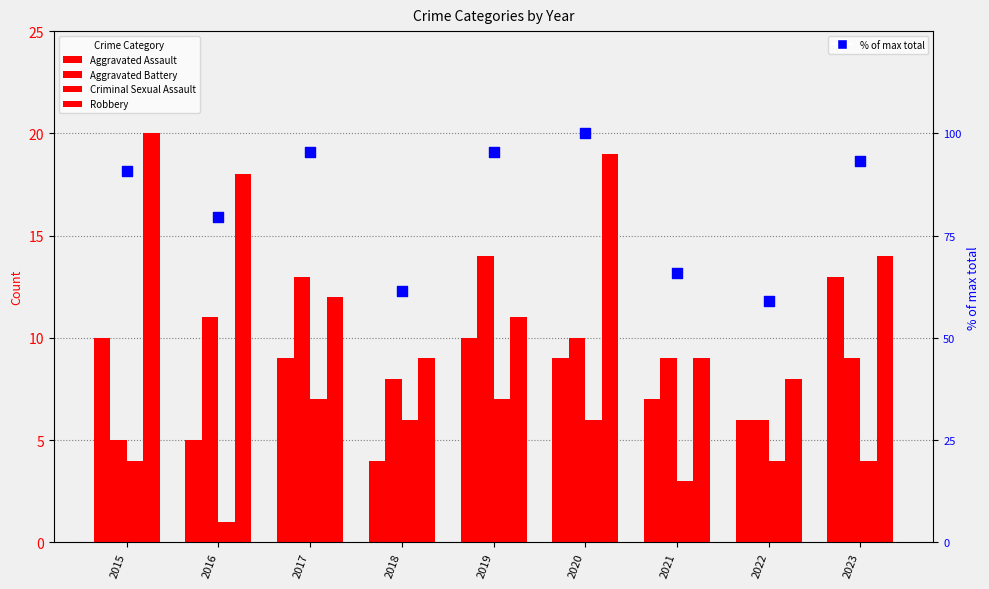

Which series has the largest total across all categories?

% of max total